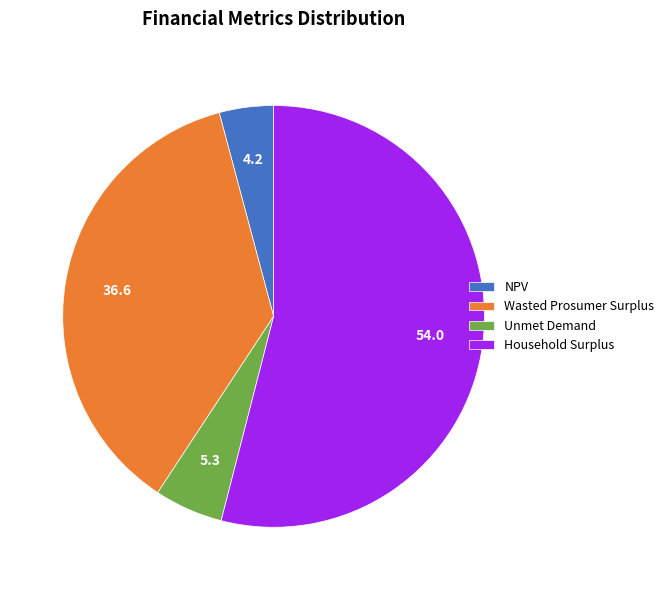

Which slice is the largest?

Household Surplus